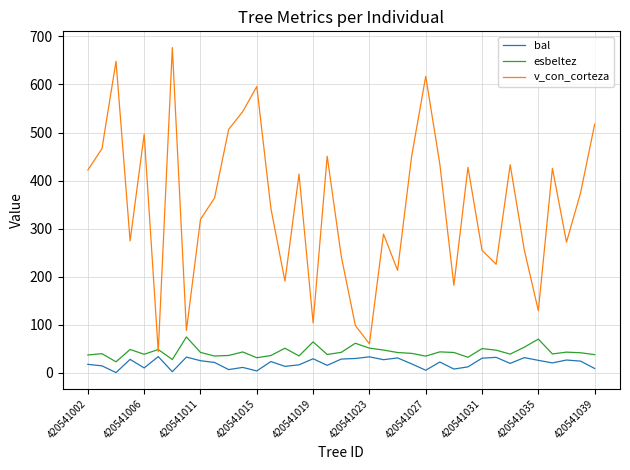

How many lines are shown in the chart?

3